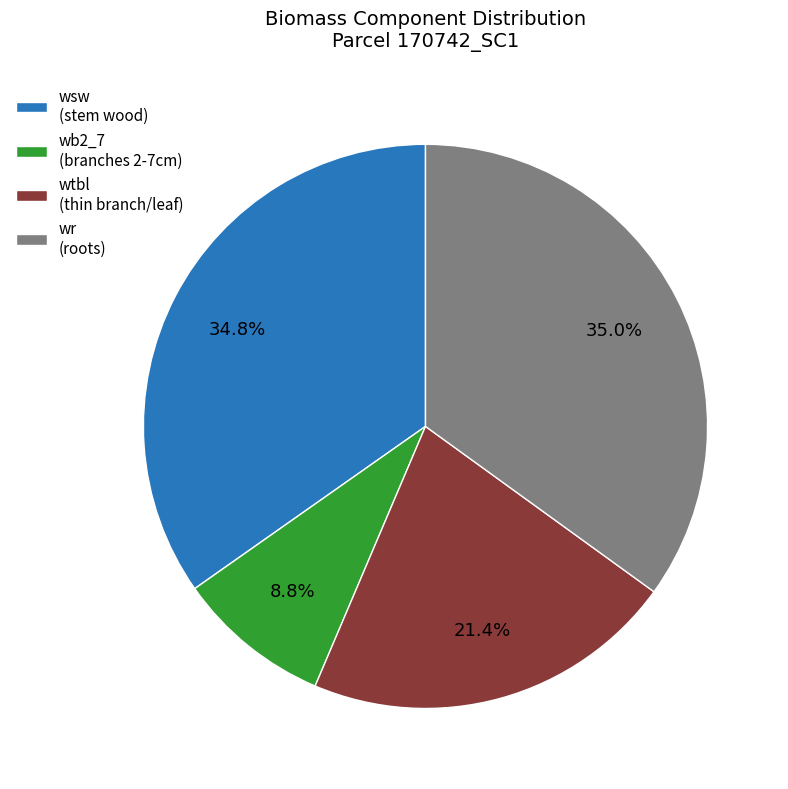

What is the smallest slice in the pie chart?

wb2_7 (branches 2-7cm)